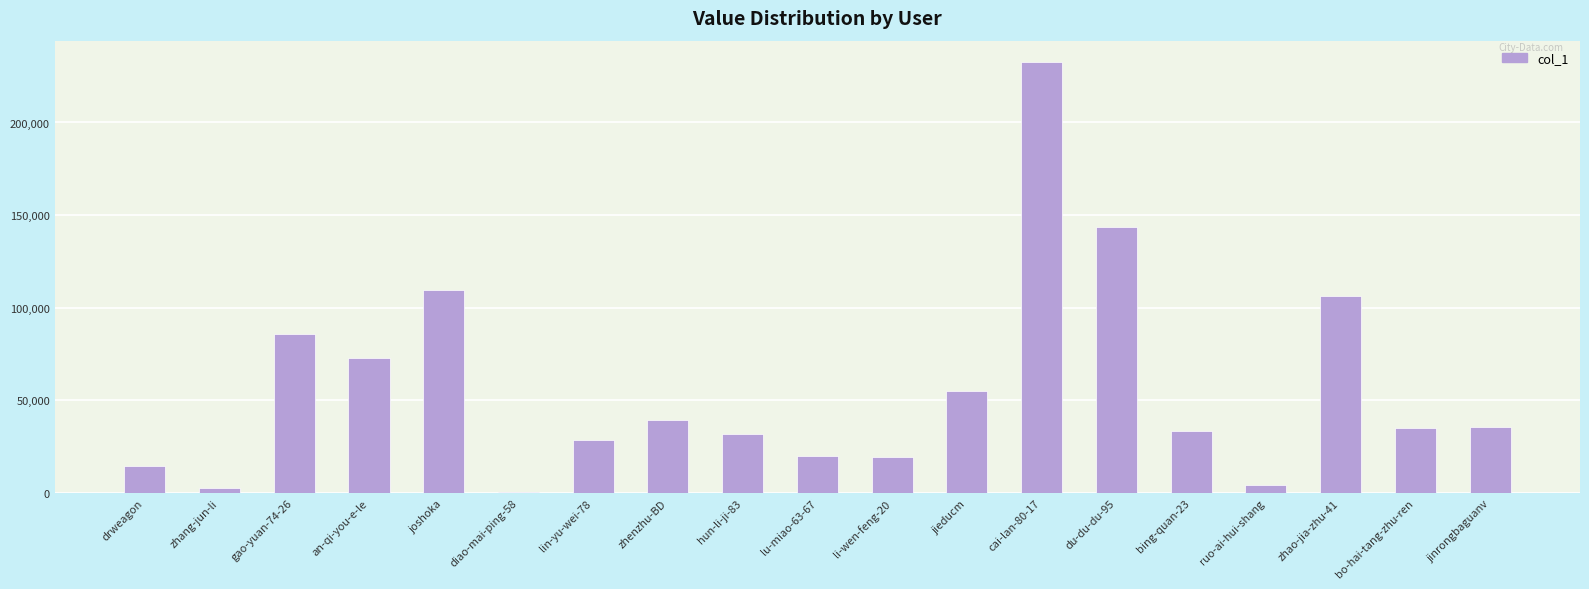

What is the approximate value at zhao-jia-zhu-41?

106557